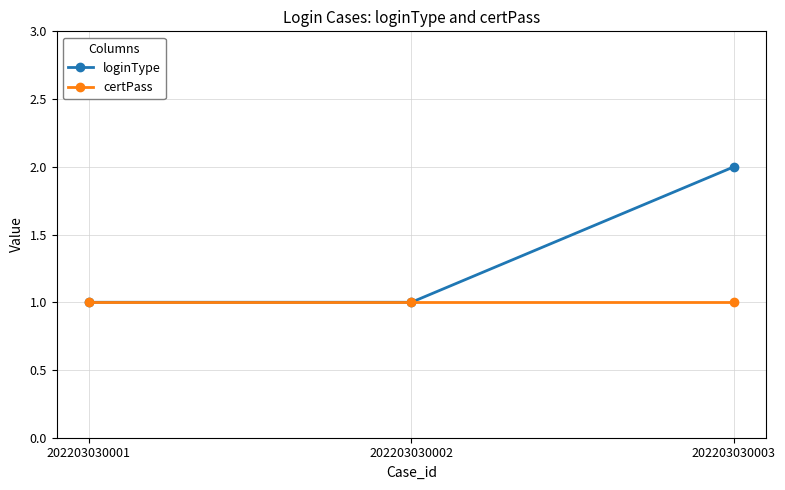

What is the sum of the loginType values at 202203030002 and 202203030001?

2